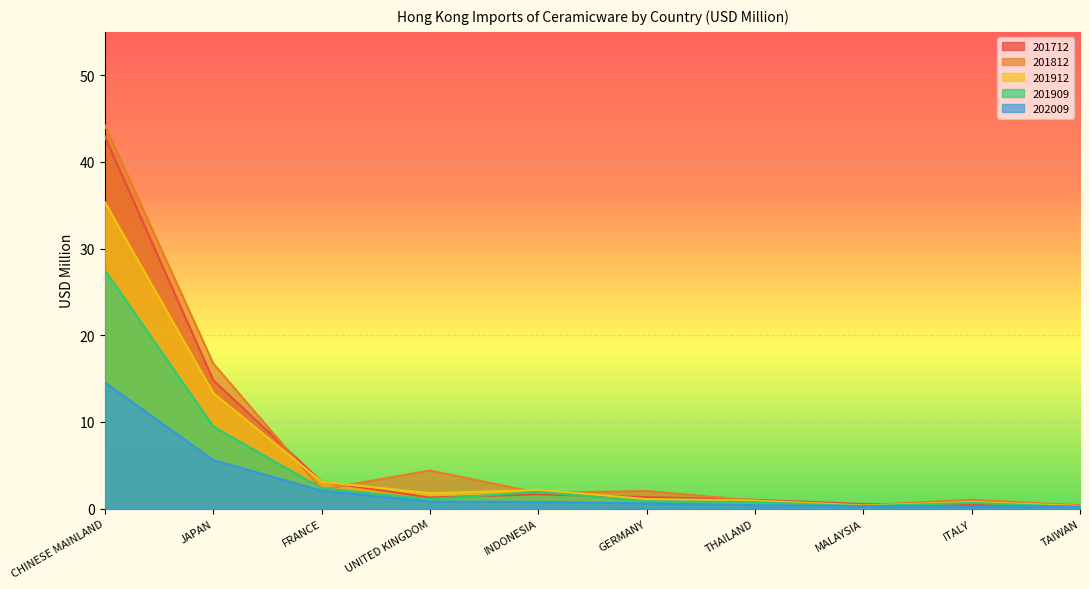

How many interior local peaks does the 201912 series have?

2